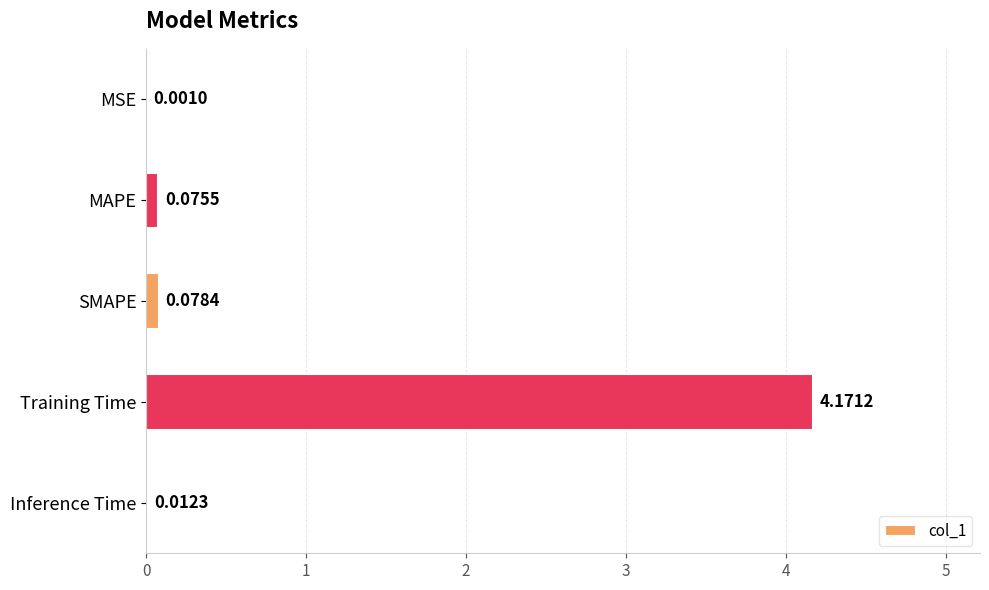

How many data points does each series have?

5